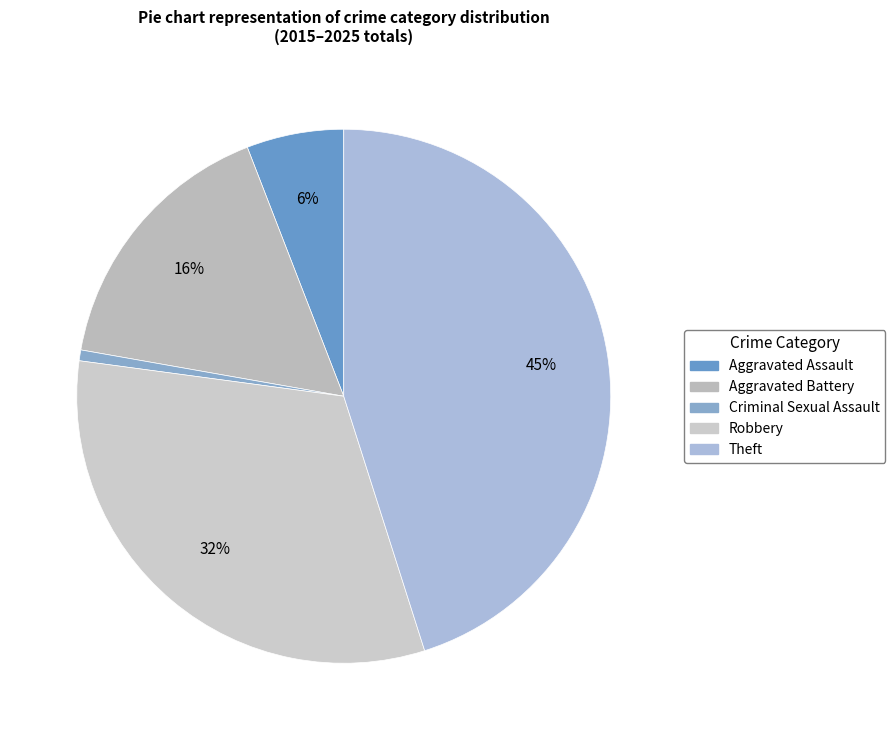

Between Aggravated Assault and Theft, which is larger?

Theft